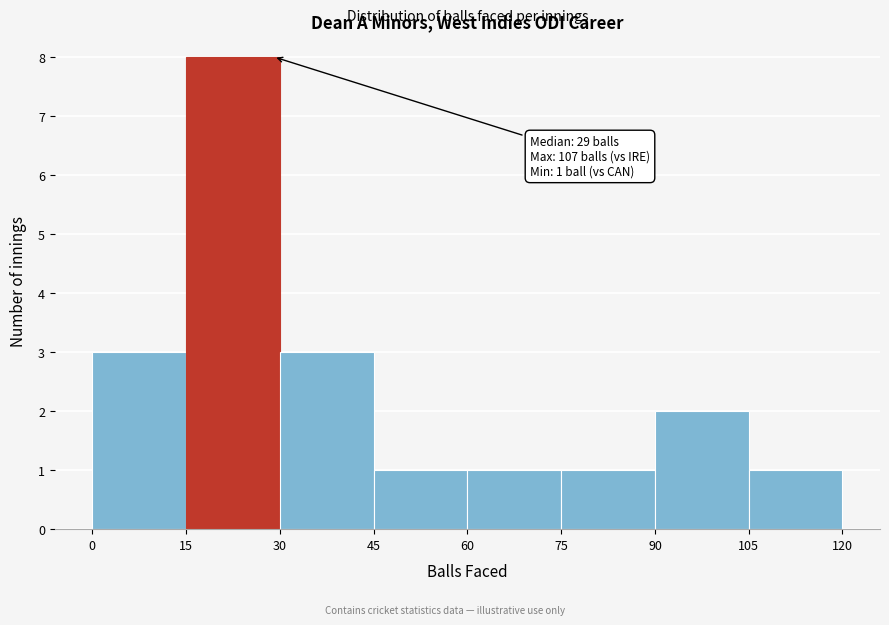

Which range on the x-axis has the tallest bar?

15 to 30